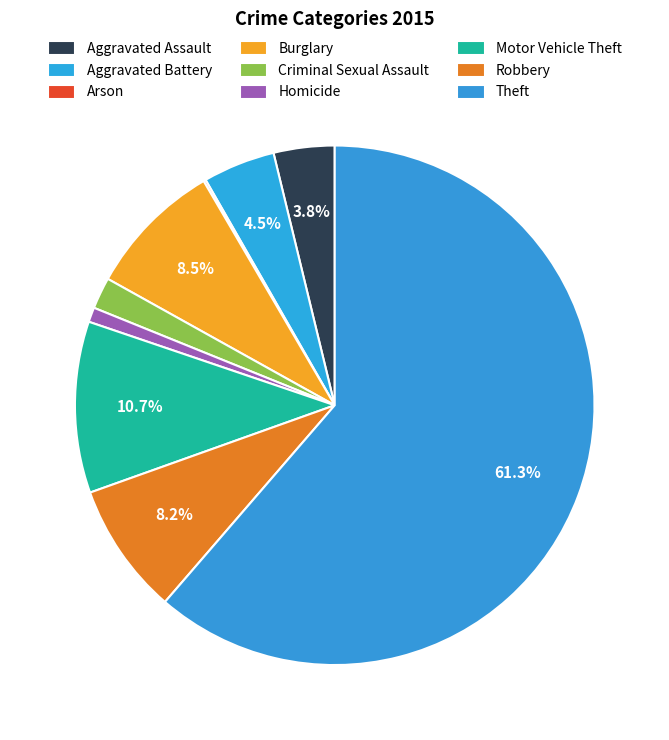

To the nearest percent, what is the average slice percentage?

11%